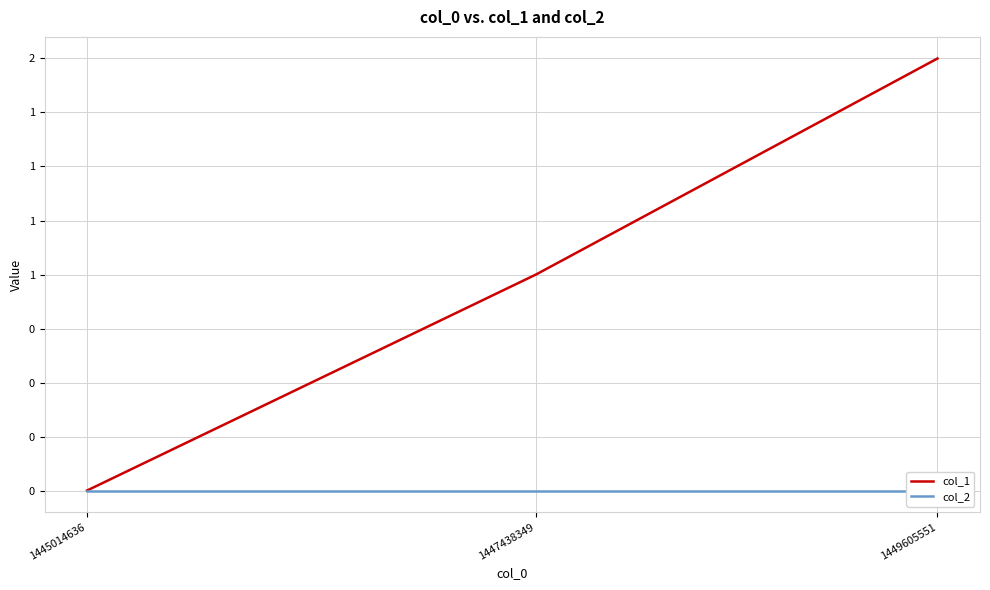

List the series in order of their peak value, lowest first.

col_2, col_1